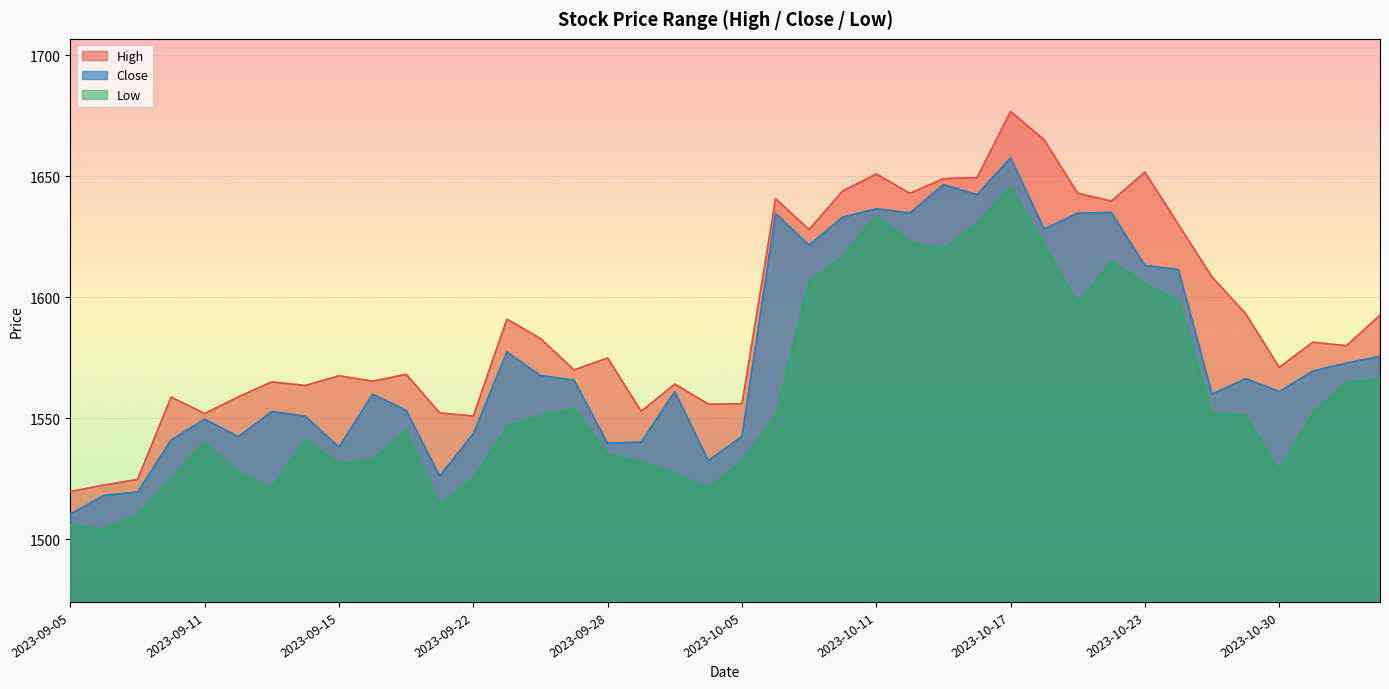

What is the total value across all series at 2023-10-20?

4889.8